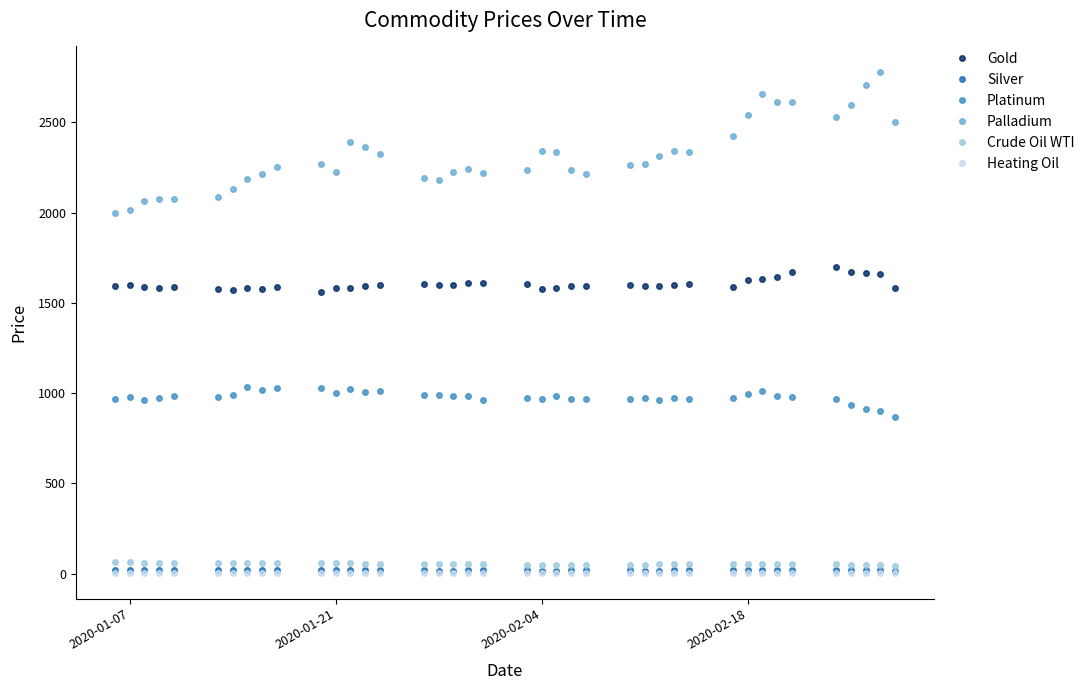

Which series has the largest range (max minus min)?

Palladium